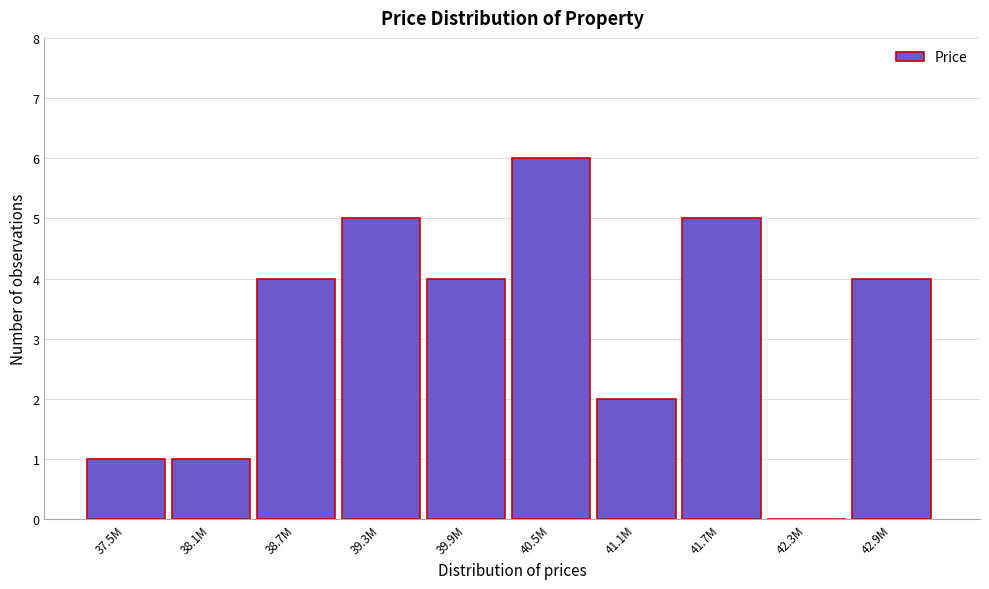

Reading right to left, what are all the values shown in this chart?

42.9M=4	42.3M=0	41.7M=5	41.1M=2	40.5M=6	39.9M=4	39.3M=5	38.7M=4	38.1M=1	37.5M=1